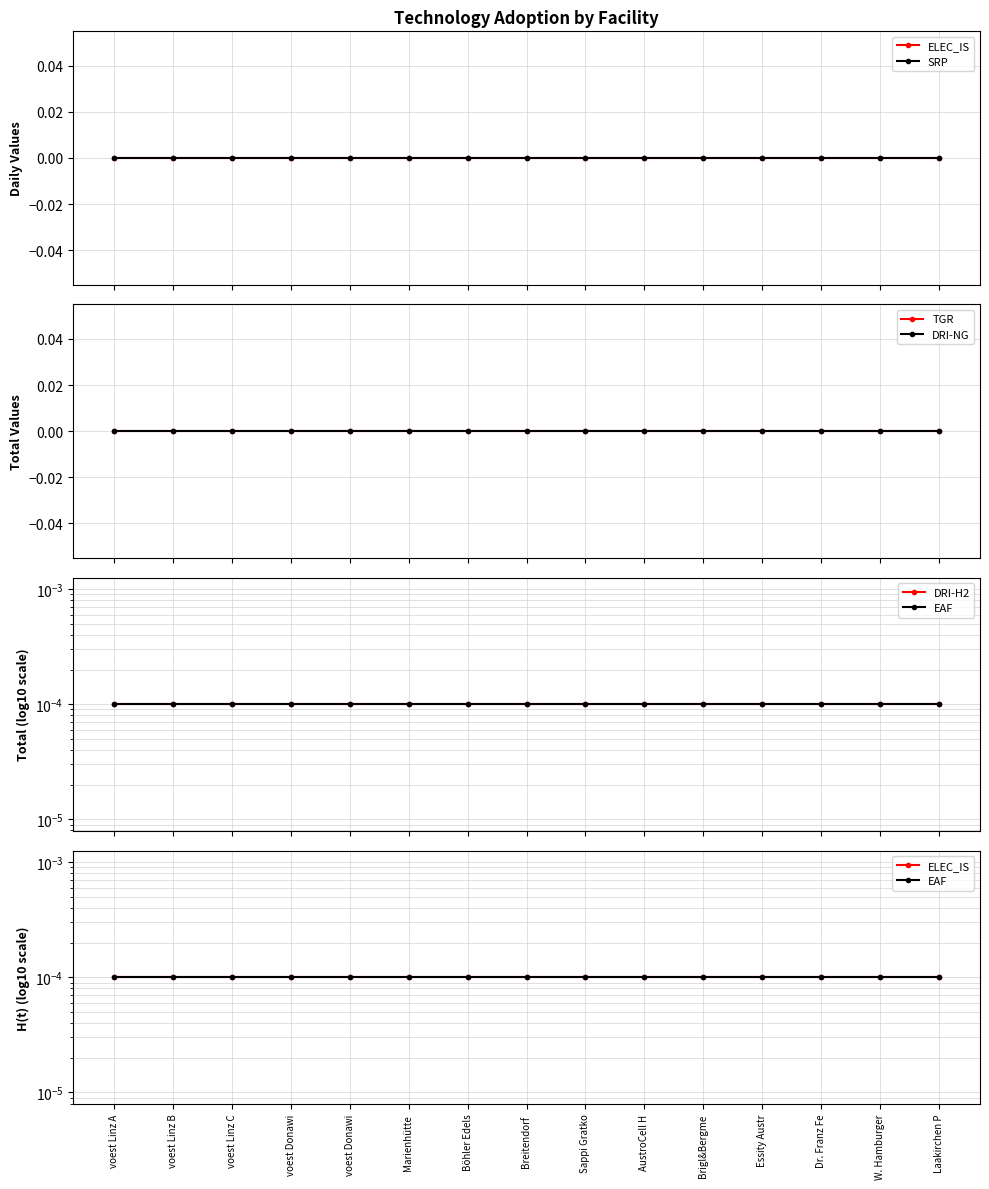

At which category is the sum across all series the highest?

voest Linz A